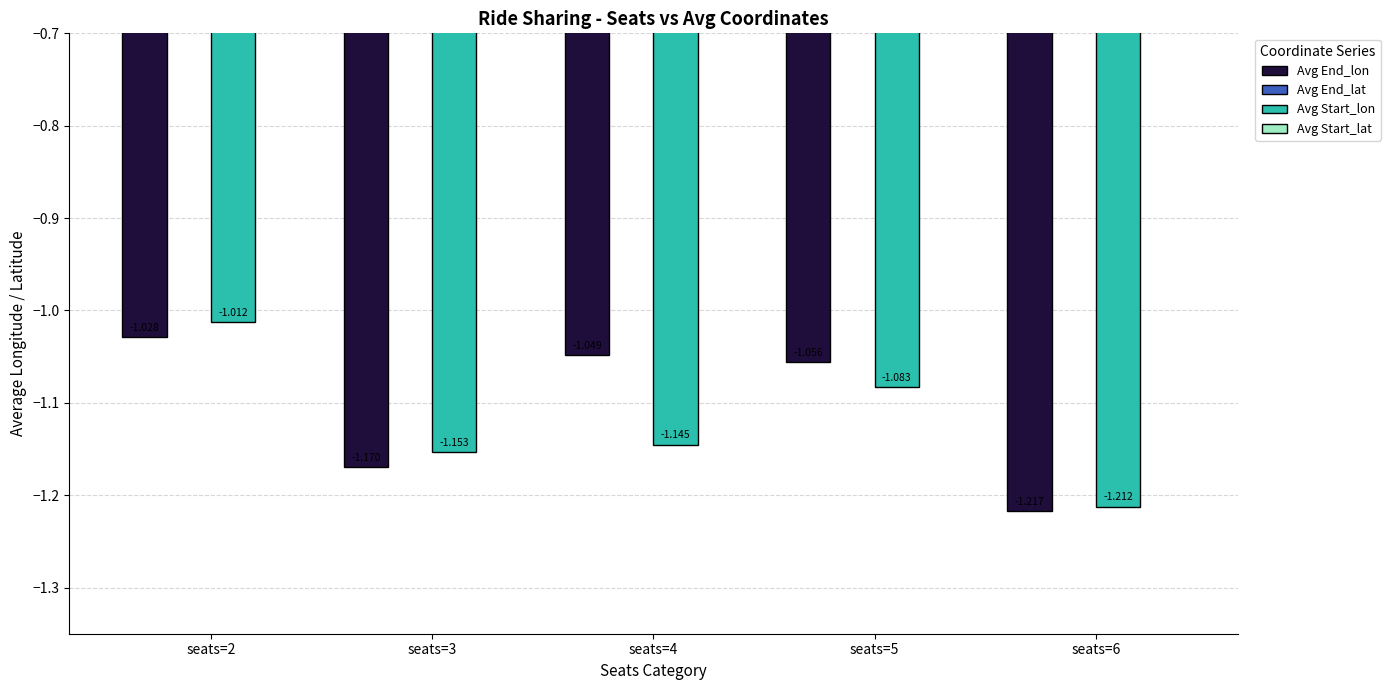

Which category has the lowest value in the Avg End_lon series?

seats=6